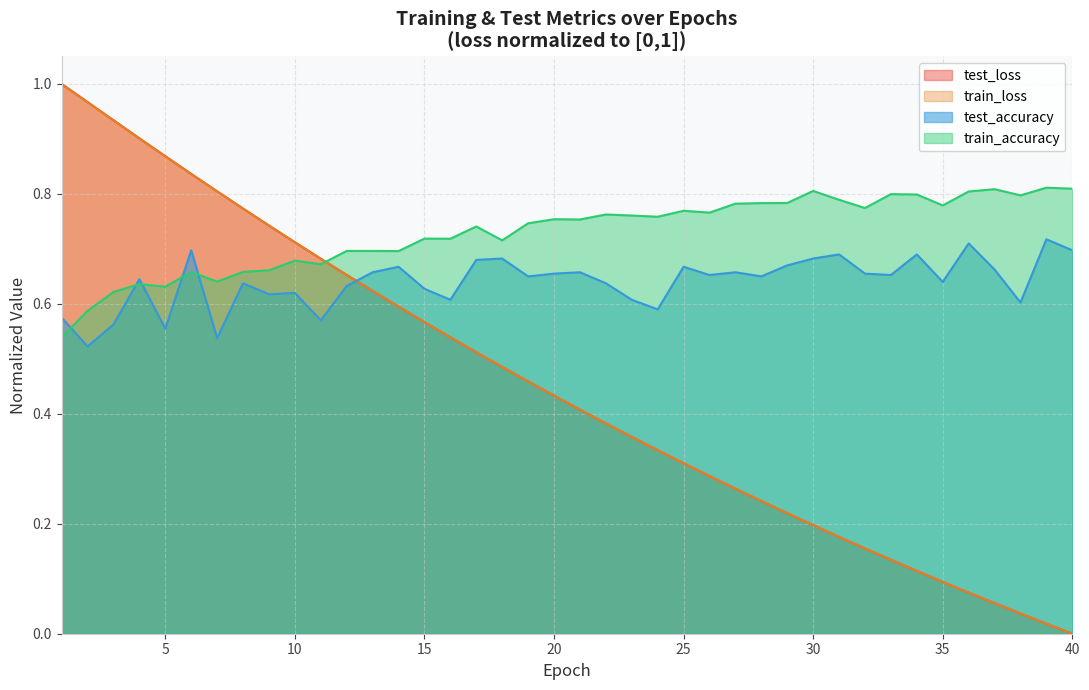

At how many categories does at least one series exceed 0?

40